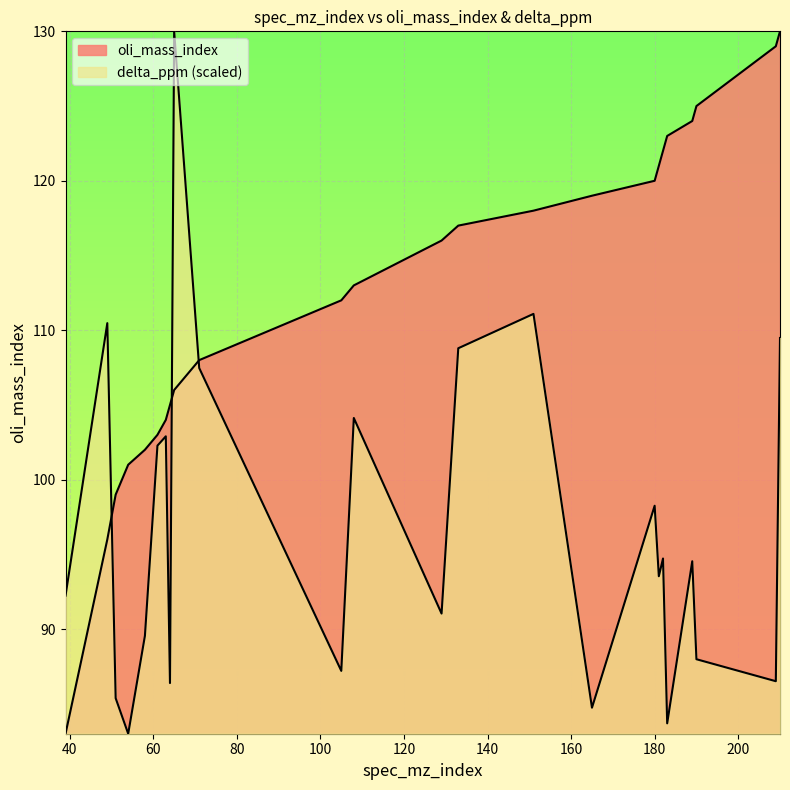

What value does the delta_ppm series have at 210?

109.5